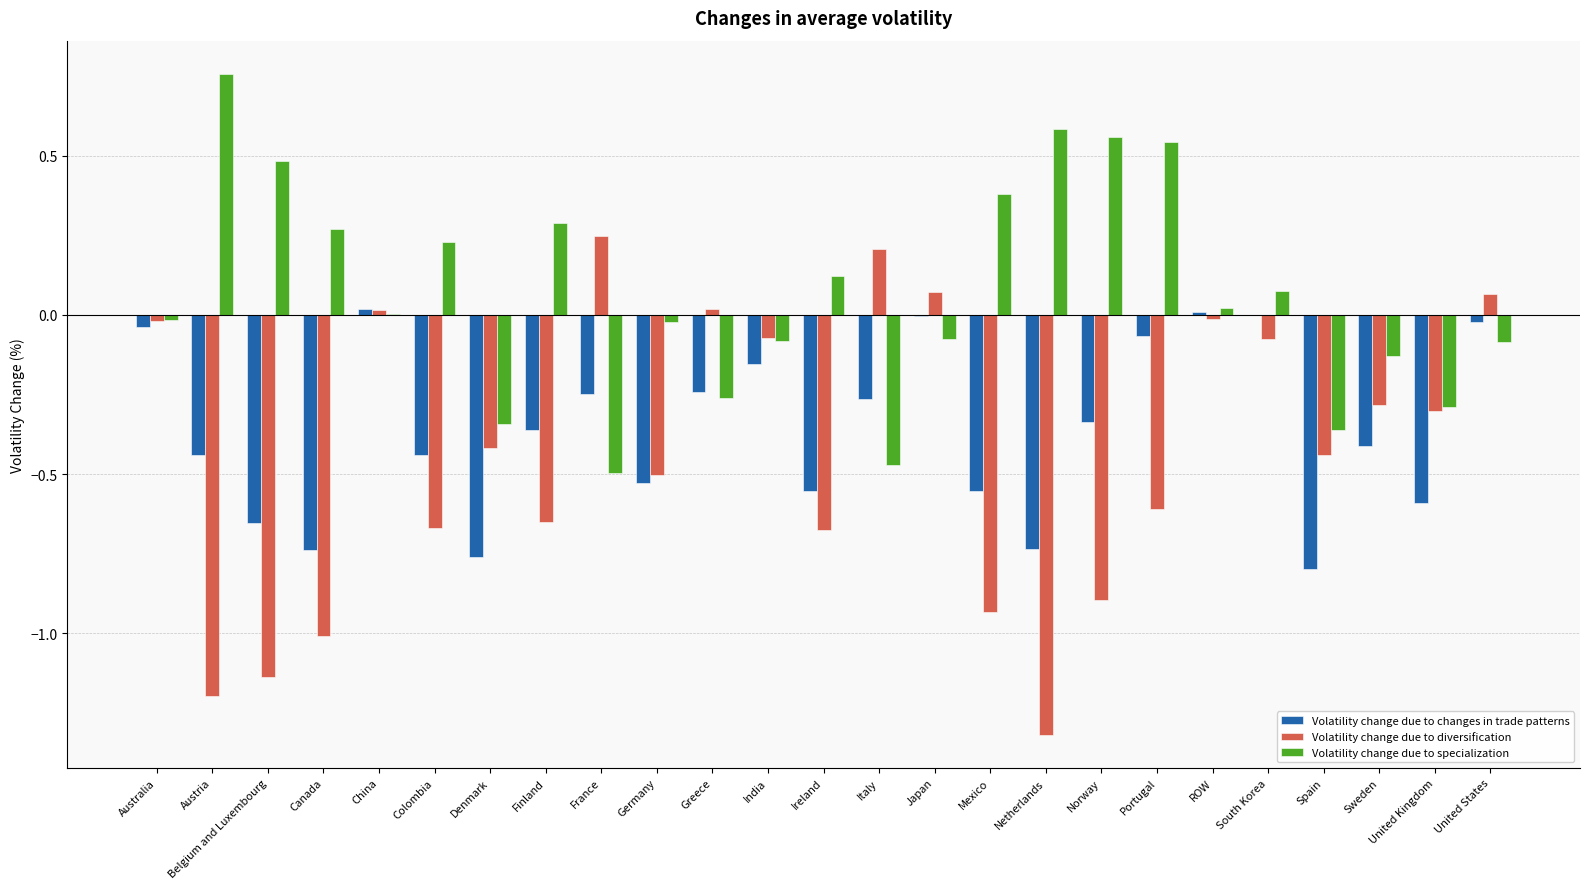

Is the value of Volatility change due to specialization at Spain greater than the value of Volatility change due to diversification at Ireland?

Yes